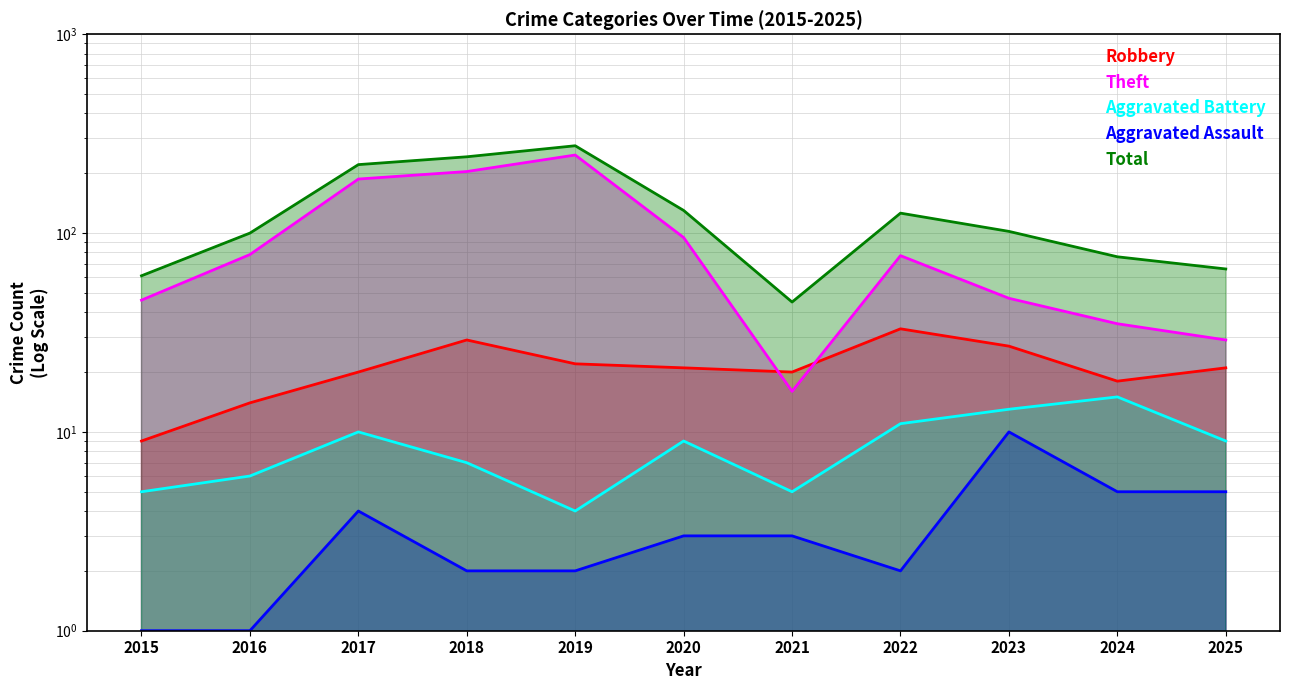

Which has a higher value, 2021 or 2016?

2021